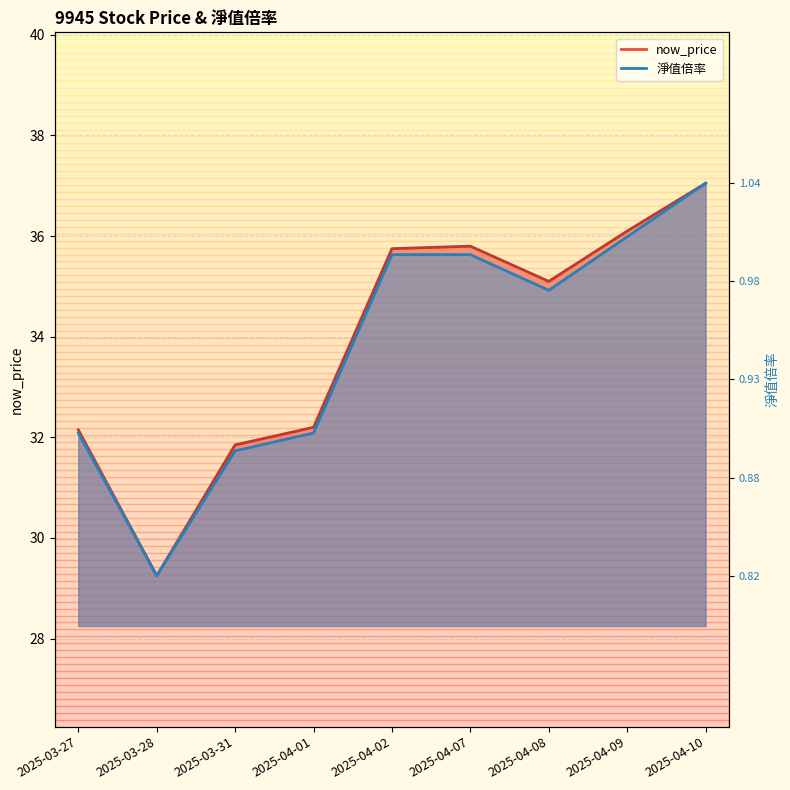

What is the greatest value displayed?

37.0